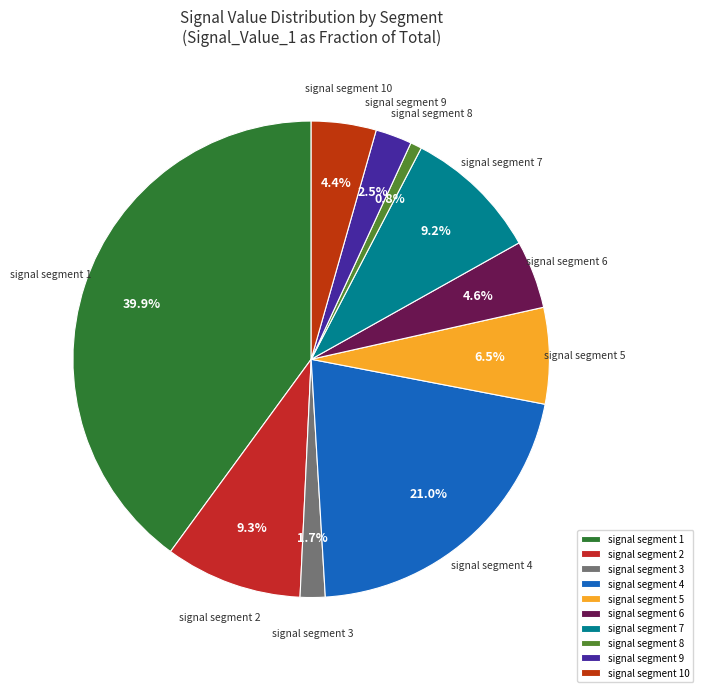

What percentage is the signal segment 8 slice, to the nearest percent?

1%